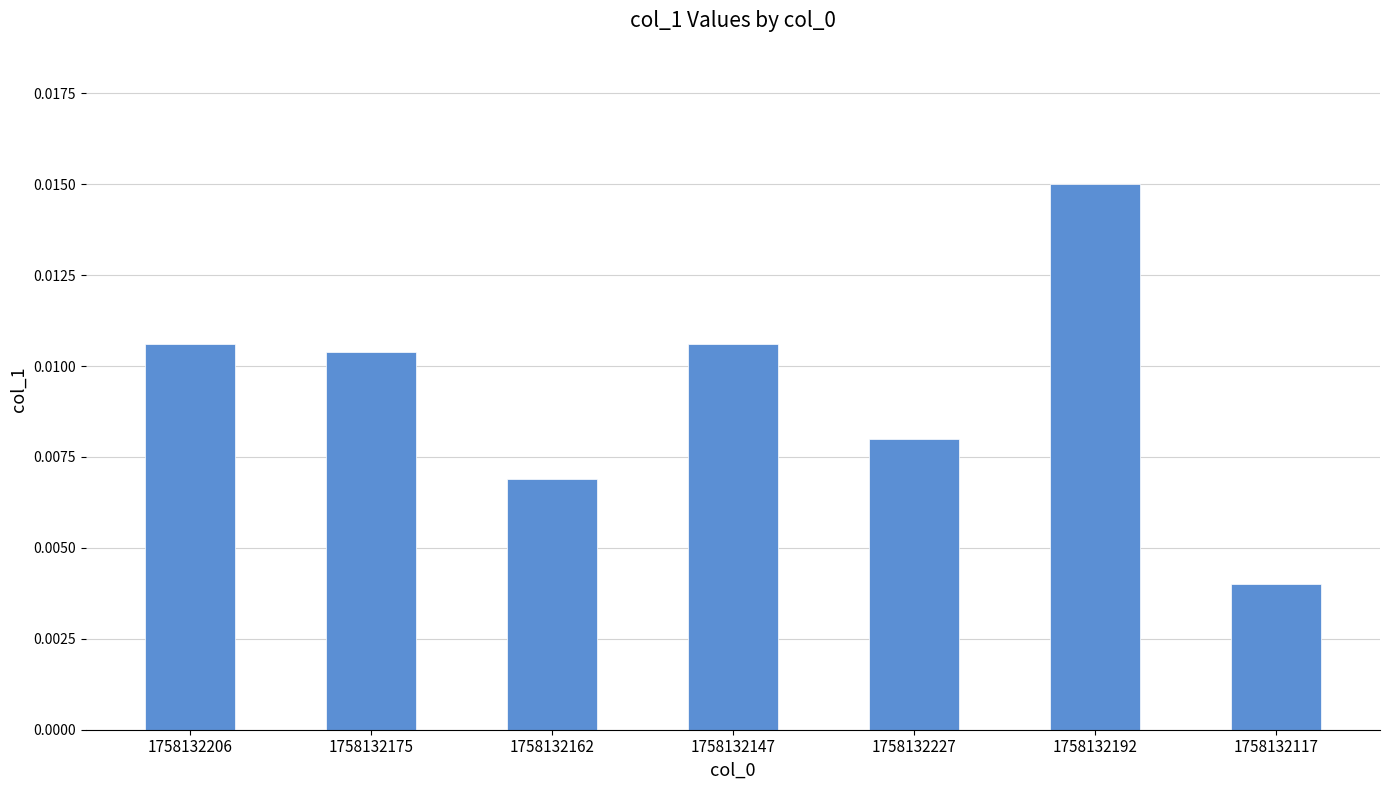

What position from the left is 1758132117?

7